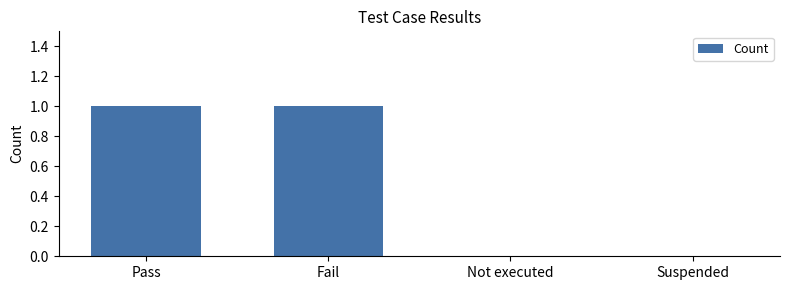

What is the sum of all values?

2